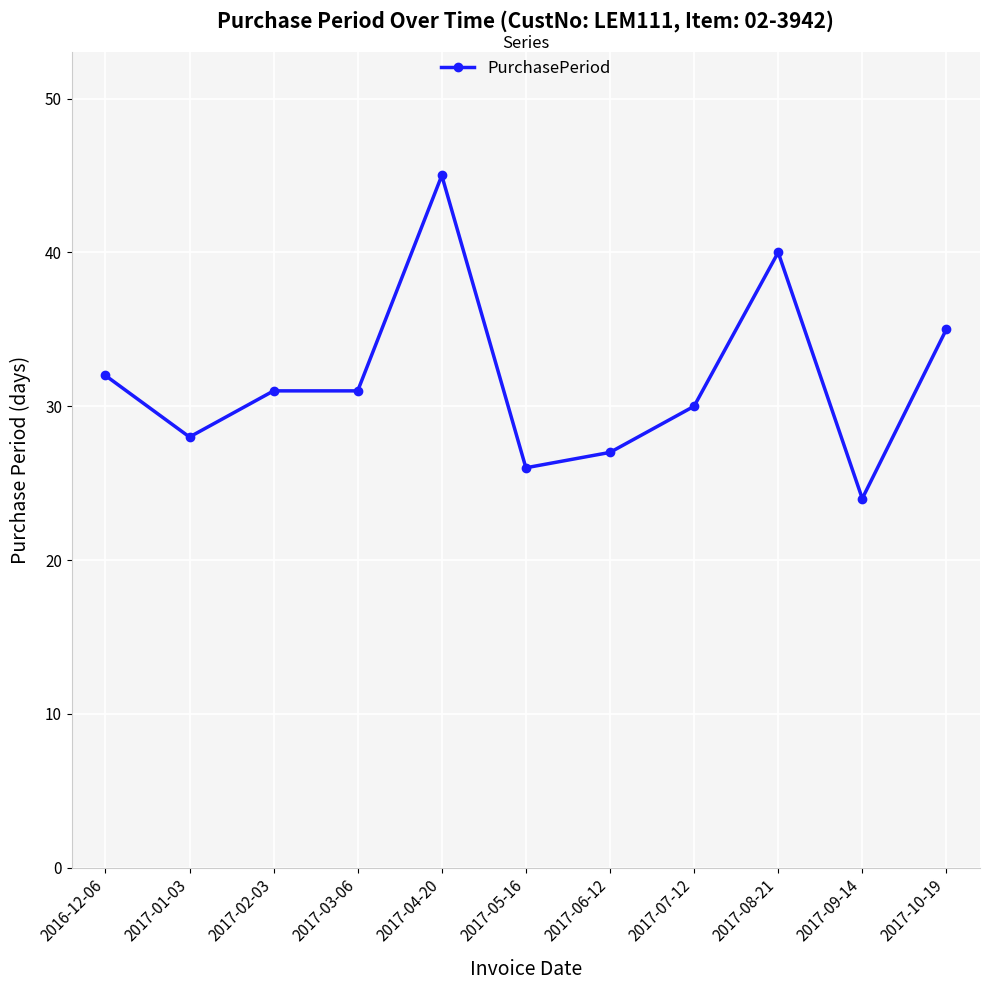

What is the ratio of the value at 2017-01-03 to the value at 2016-12-06?

0.9